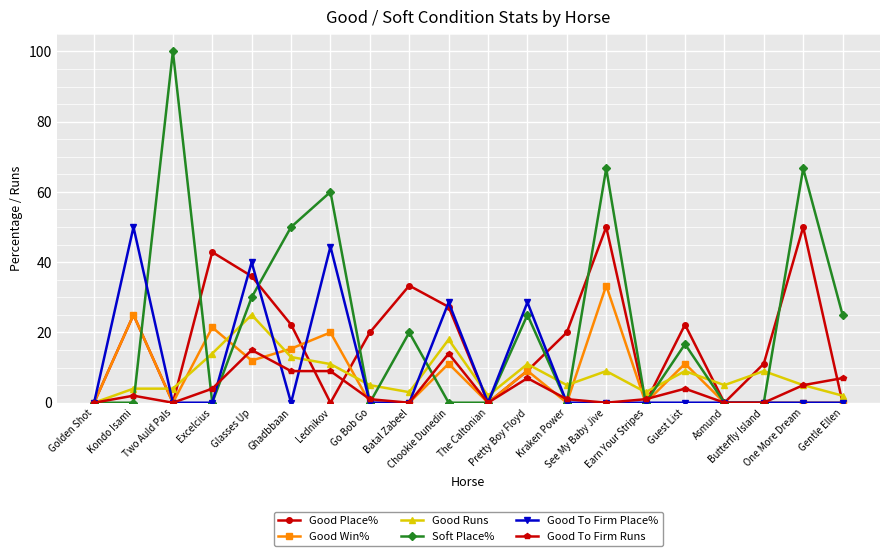

Reading left to right, what are all the values shown in this chart?

Good Place%: 0.0	25.0	0.0	42.9	36.0	22.2	0.0	20.0	33.3	27.3	0.0	9.1	20.0	50.0	0.0	22.2	0.0	11.1	50.0	0.0
Good Win%: 0.0	25.0	0.0	21.4	12.0	15.4	20.0	0.0	0.0	11.1	0.0	9.1	0.0	33.3	0.0	11.1	0.0	0.0	0.0	0.0
Good Runs: 0.0	4.0	4.0	14.0	25.0	13.0	11.0	5.0	3.0	18.0	2.0	11.0	5.0	9.0	3.0	9.0	5.0	9.0	5.0	2.0
Soft Place%: 0.0	0.0	100.0	0.0	30.0	50.0	60.0	0.0	20.0	0.0	0.0	25.0	0.0	66.7	0.0	16.7	0.0	0.0	66.7	25.0
Good To Firm Place%: 0.0	50.0	0.0	0.0	40.0	0.0	44.4	0.0	0.0	28.6	0.0	28.6	0.0	0.0	0.0	0.0	0.0	0.0	0.0	0.0
Good To Firm Runs: 0.0	2.0	0.0	4.0	15.0	9.0	9.0	1.0	0.0	14.0	0.0	7.0	1.0	0.0	1.0	4.0	0.0	0.0	5.0	7.0